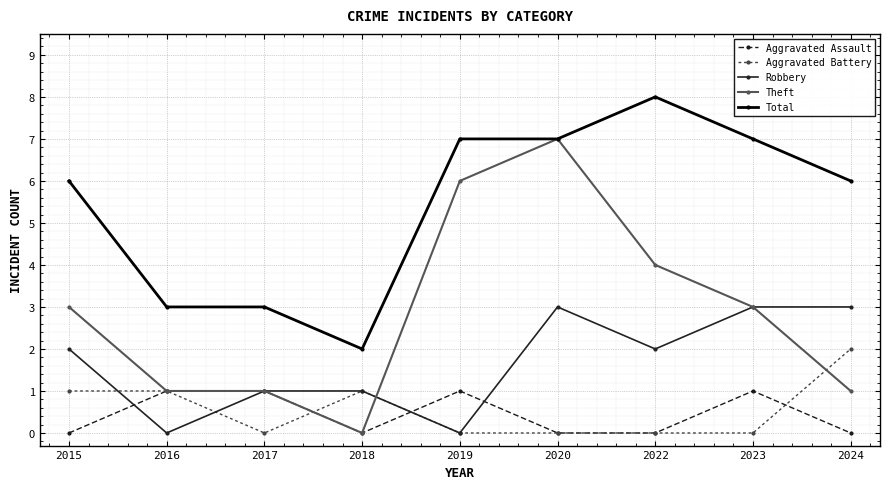

What is the difference between the highest and lowest values at 2024?

6